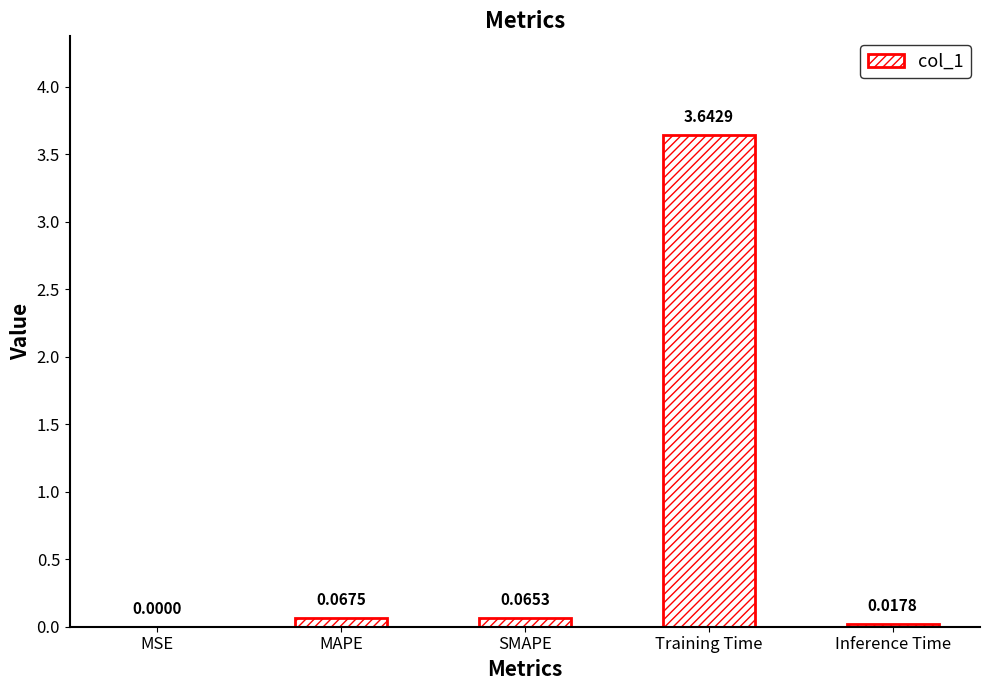

At which category does the chart reach its peak across all series?

Training Time